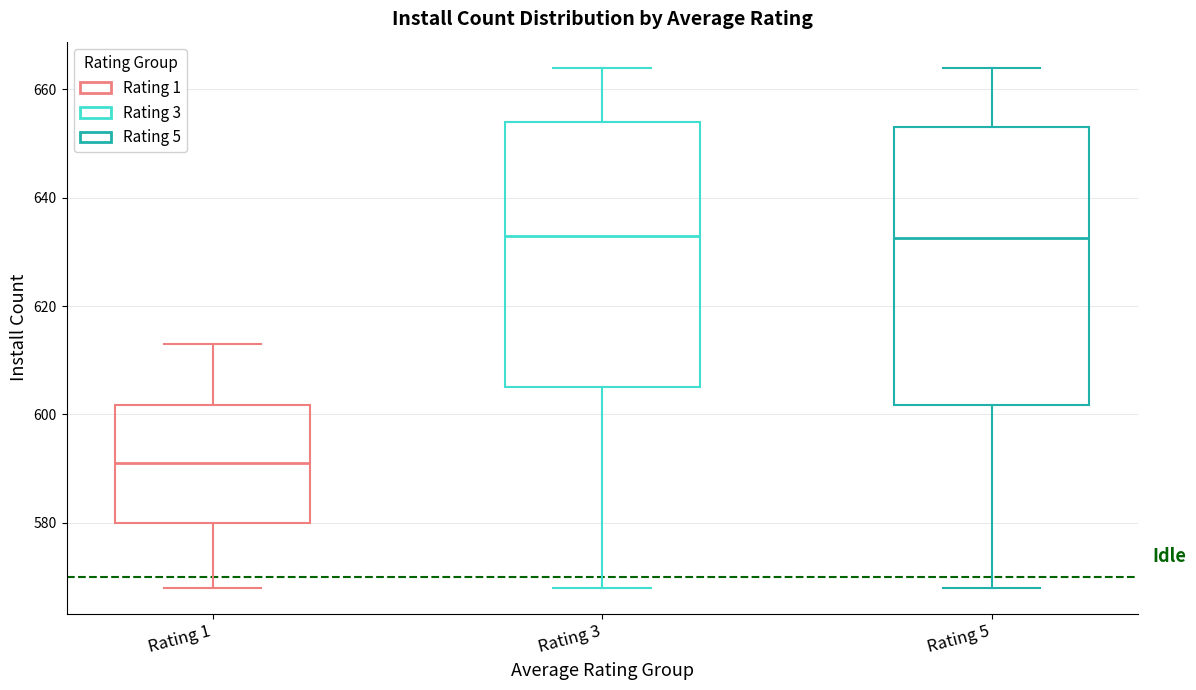

Which box is the tallest, from its lower edge to its upper edge?

Rating 5